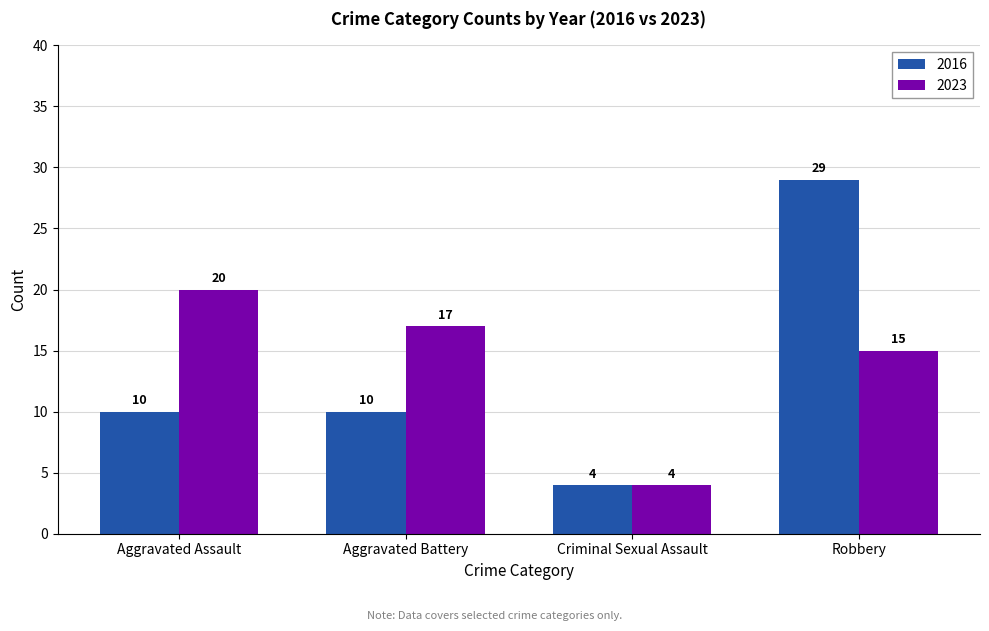

How many distinct data groups are displayed?

2